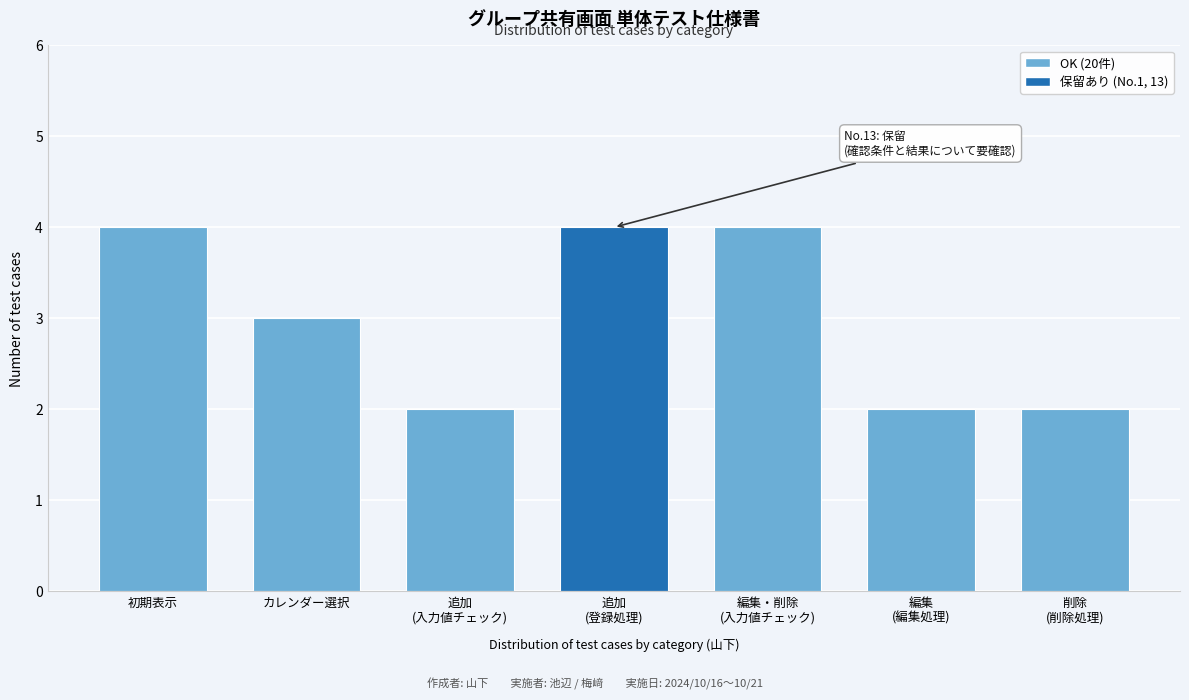

Reading left to right, what are all the values shown in this chart?

4	3	2	4	4	2	2